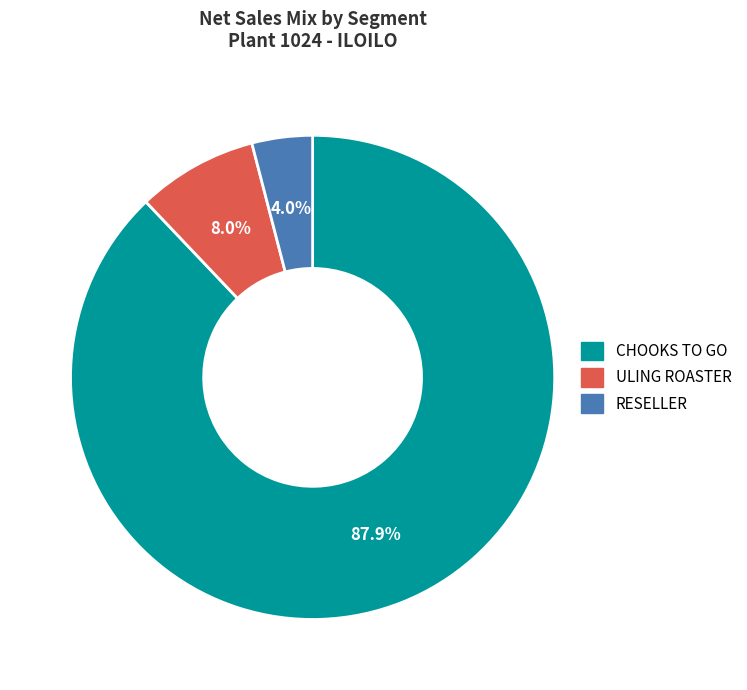

What percentage do ULING ROASTER and CHOOKS TO GO together represent?

96.0%